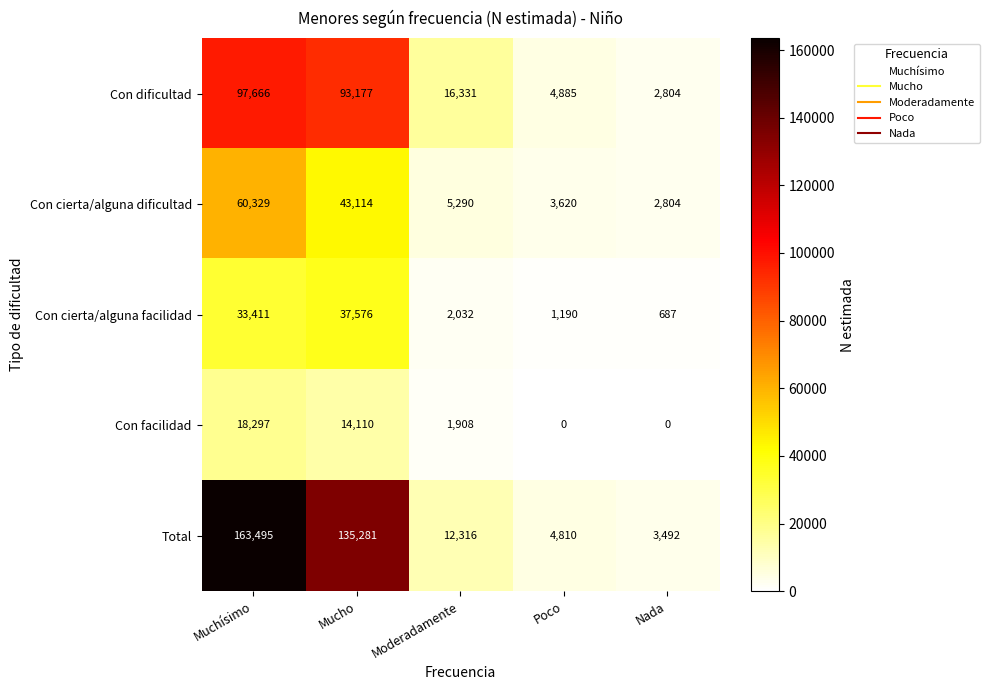

At which label does Con dificultad reach its minimum?

Nada